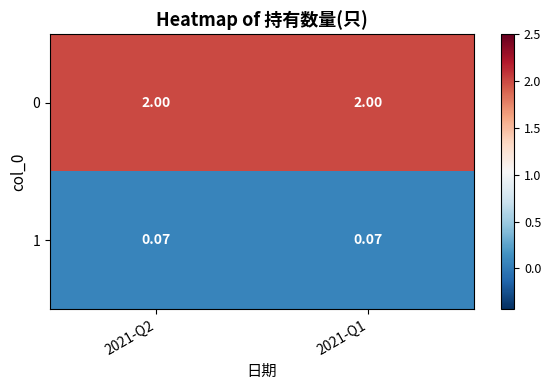

Is the value of 1 at 2021-Q2 greater than the value of 0 at 2021-Q1?

No